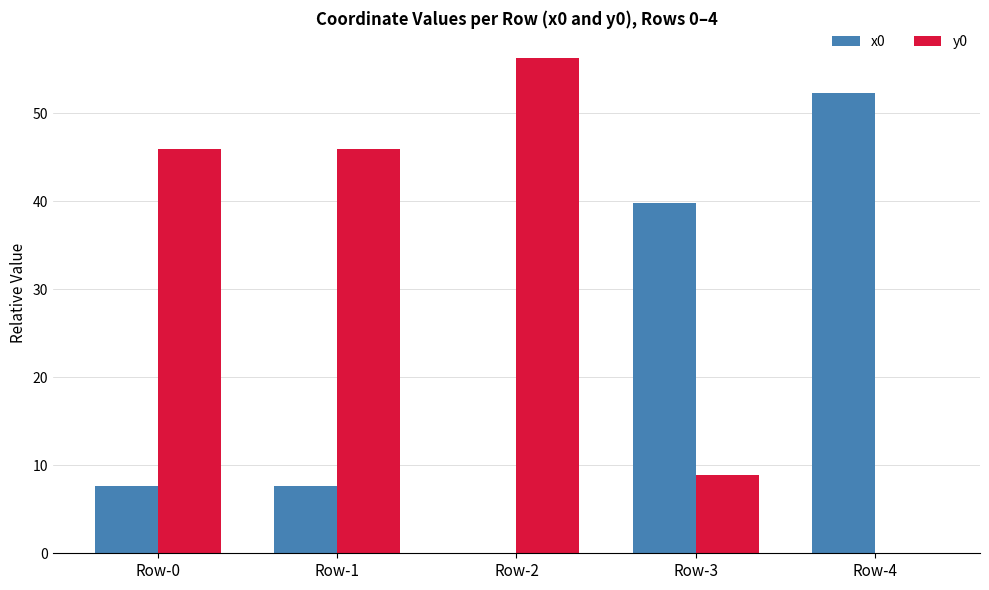

What value does the x0 series have at Row-3?

39.8